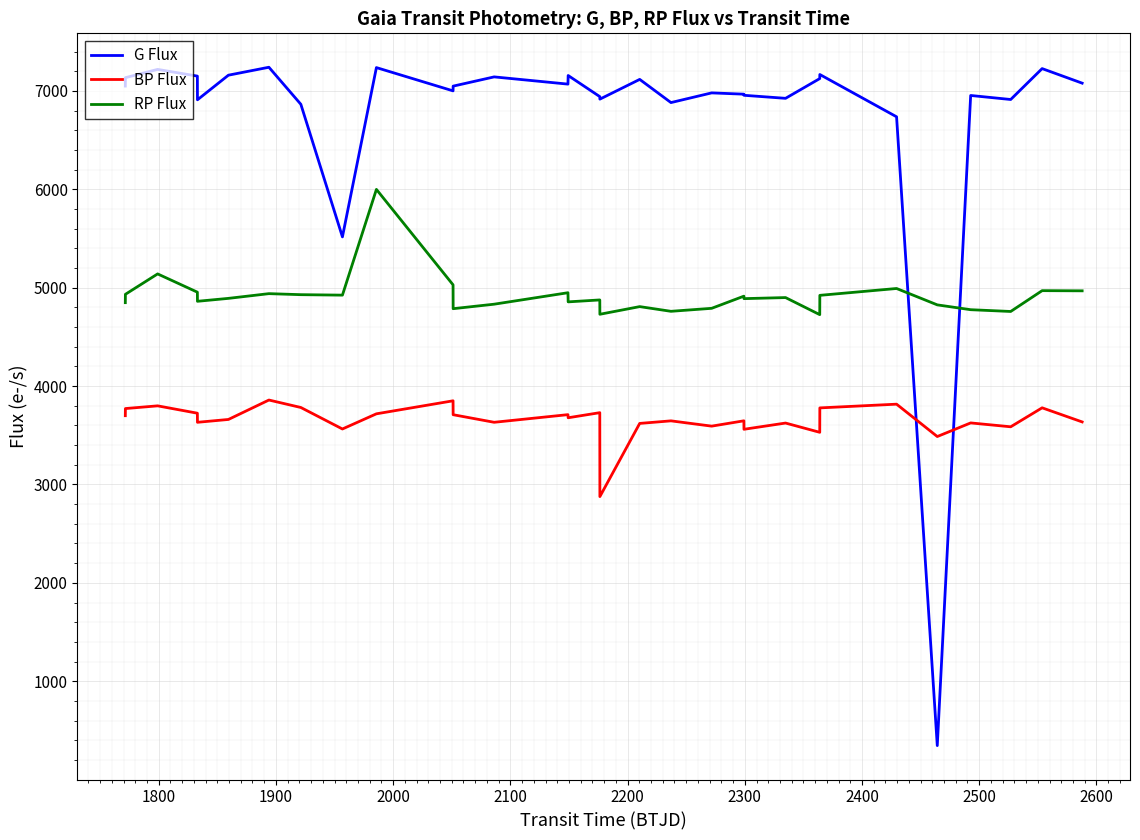

Which series has the widest spread of values?

G Flux